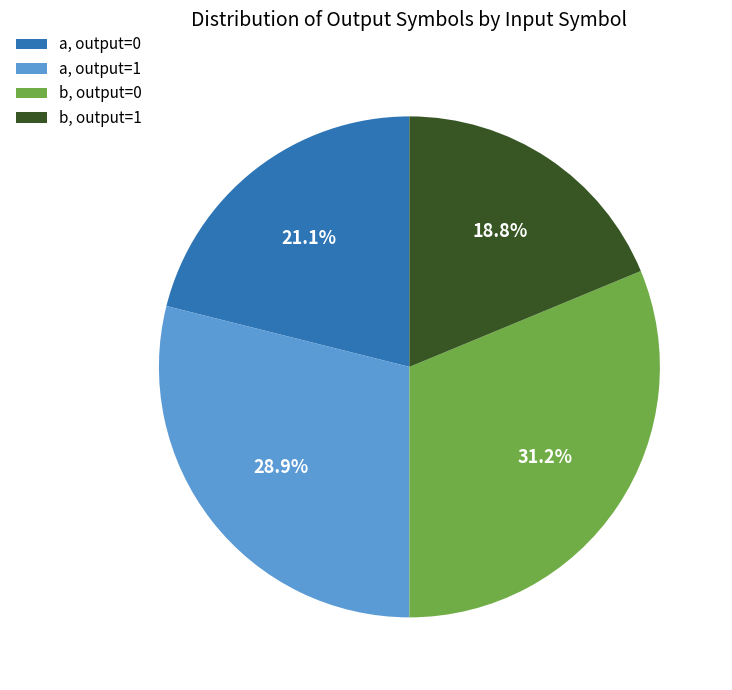

Which has a higher value, a, output=0 or a, output=1?

a, output=1